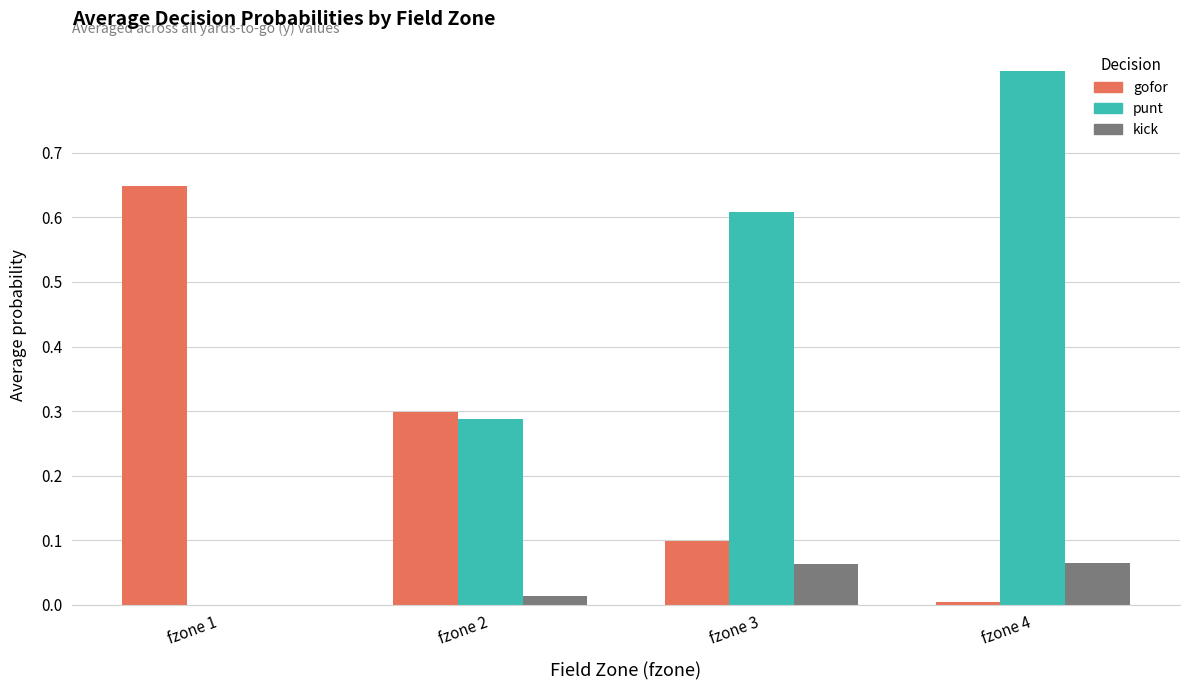

How many values in punt are above zero?

3